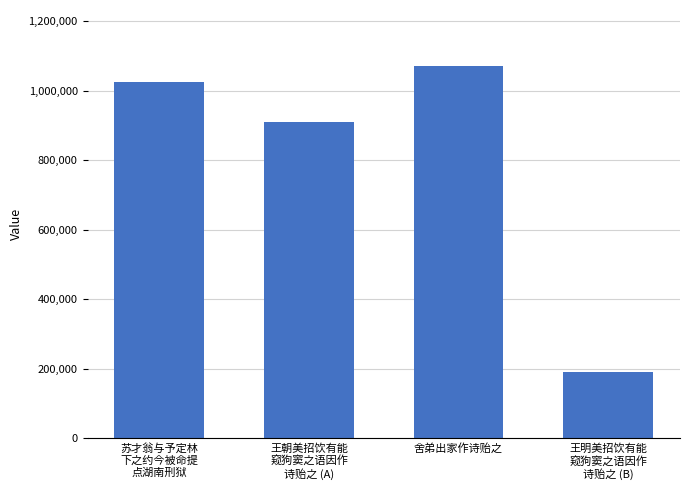

Rank the categories by value from highest to lowest.

舍弟出家作诗贻之, 苏才翁与予定林
下之约今被命提
点湖南刑狱, 王朝美招饮有能
窥狗窦之语因作
诗贻之 (A), 王明美招饮有能
窥狗窦之语因作
诗贻之 (B)